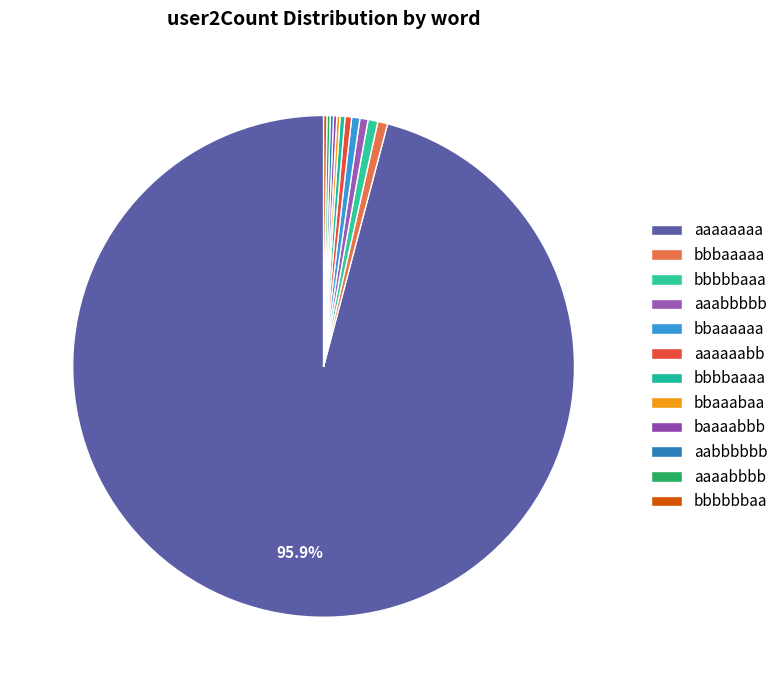

Which category has the smallest portion of the pie?

aabbbbbb